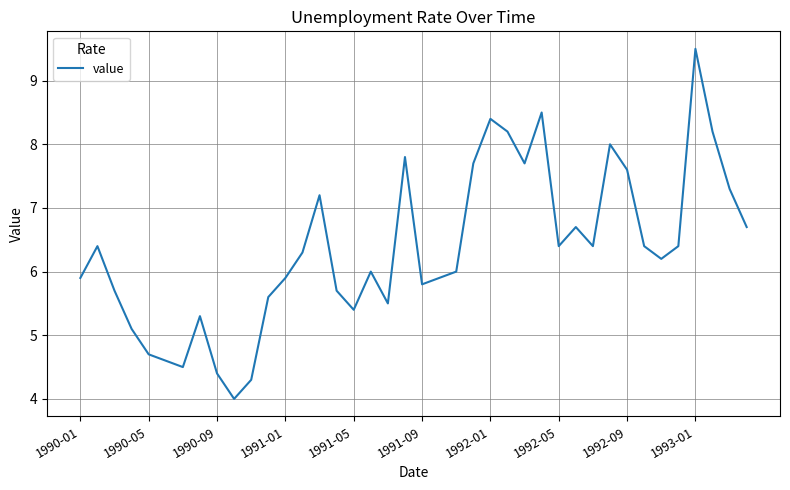

What is the smallest value displayed?

4.0